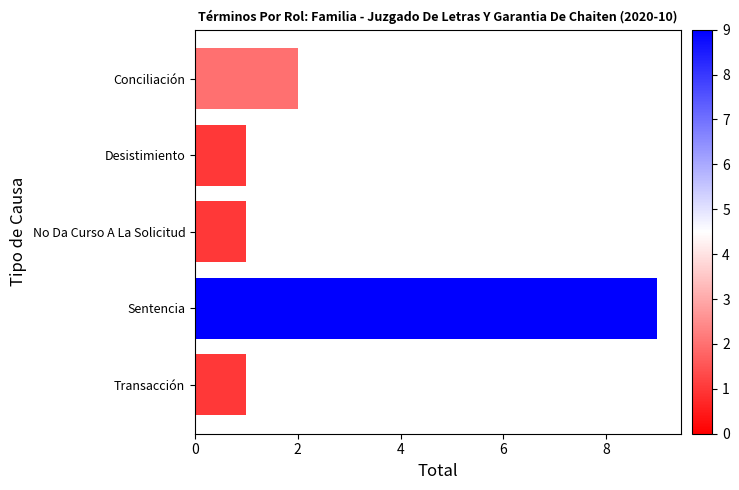

Count the number of categories in the chart.

5